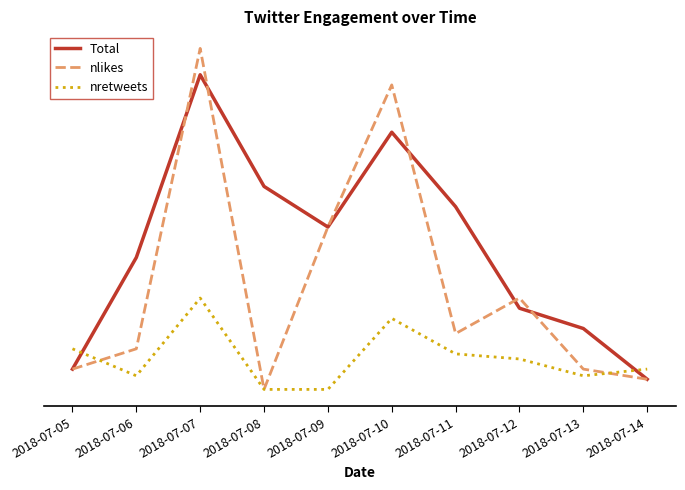

At which category does Total reach its first local peak?

2018-07-07